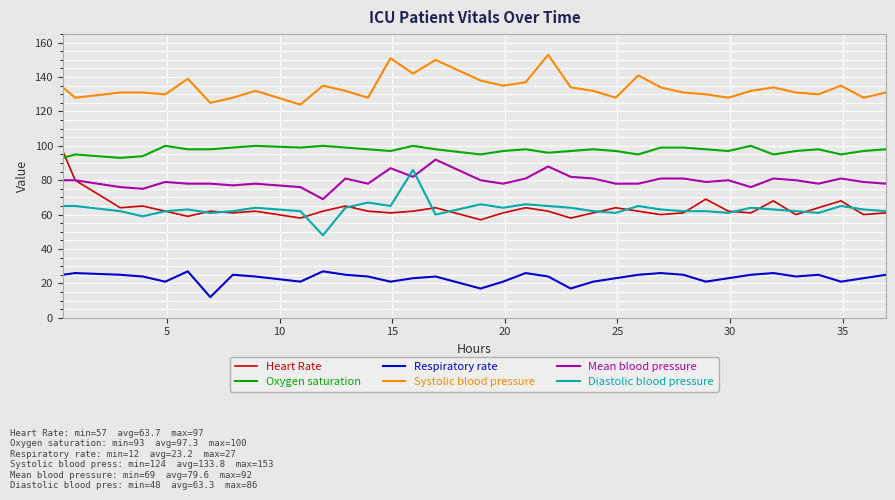

True or false: Heart Rate and Respiratory rate intersect in this chart.

False